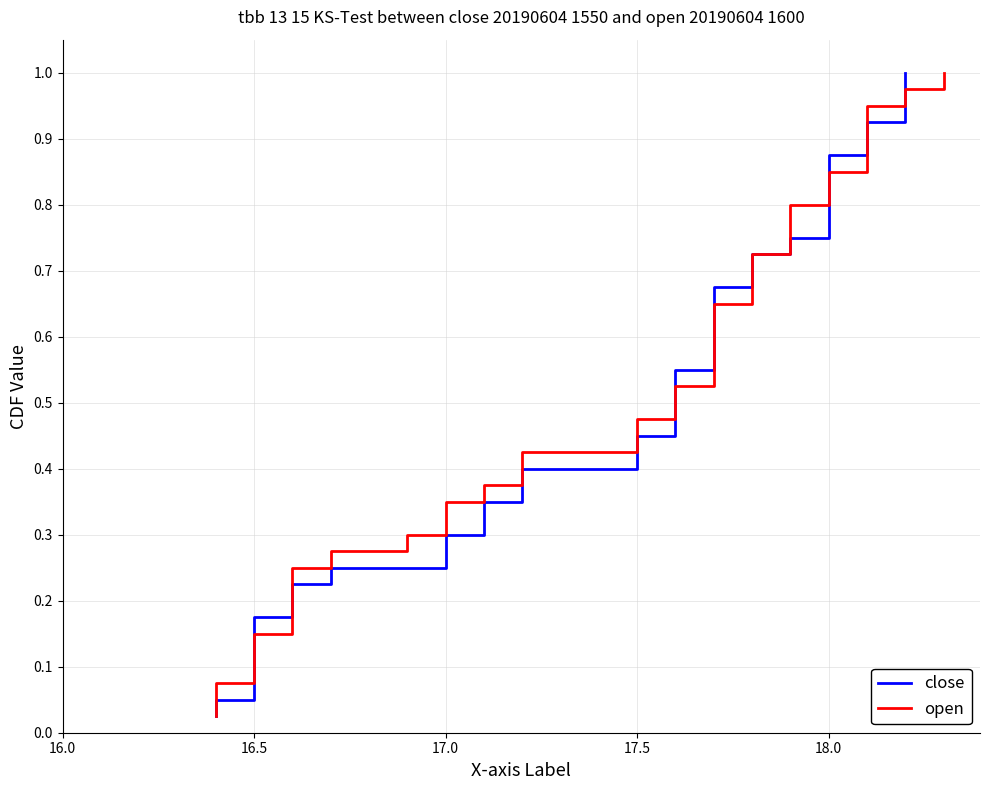

The value of close at 17.5 is 0.1. True or false?

False